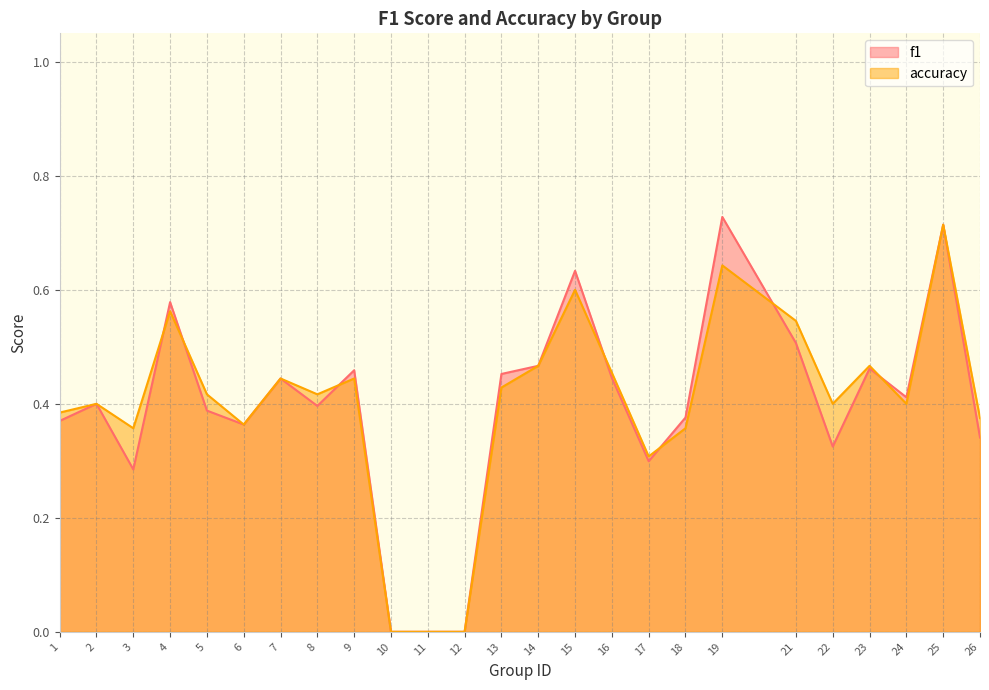

How many lines are shown in the chart?

2